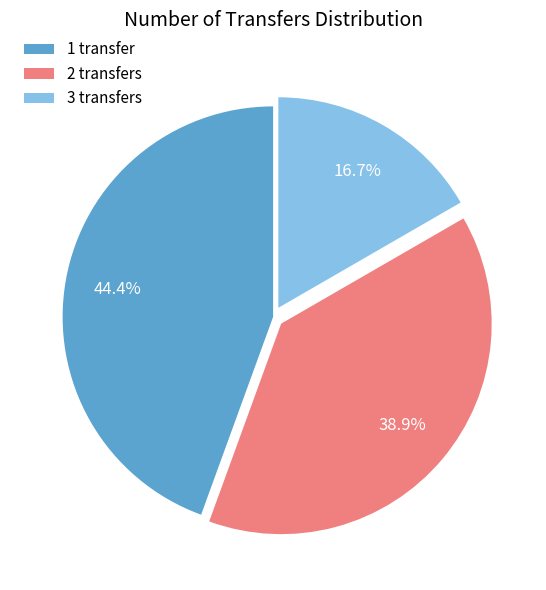

To the nearest percent, what is the average slice percentage?

33%